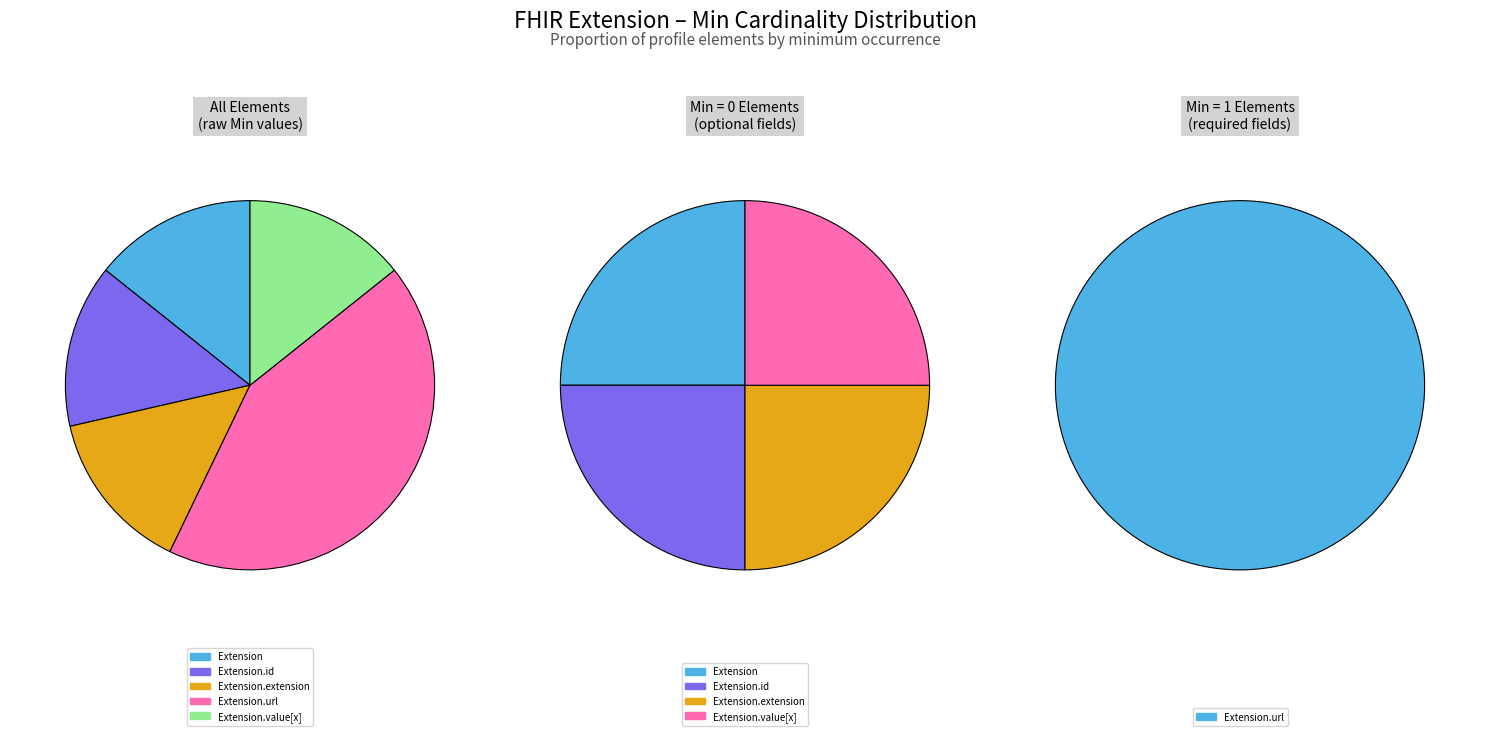

Rank the categories by value from highest to lowest.

Extension.url, Extension, Extension.id, Extension.extension, Extension.value[x]